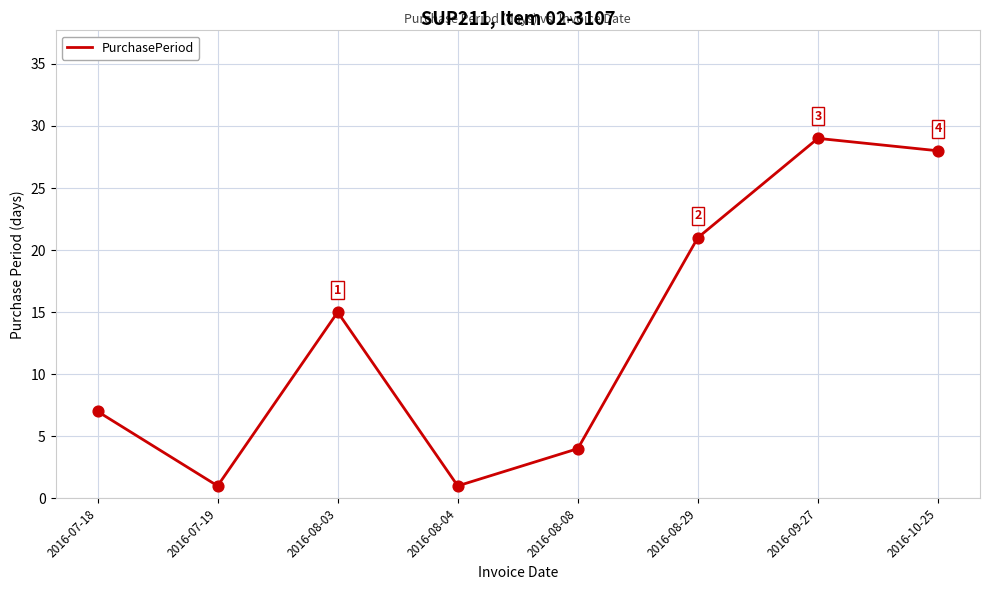

What is the ratio of the value at 2016-09-27 to the value at 2016-08-29?

1.4